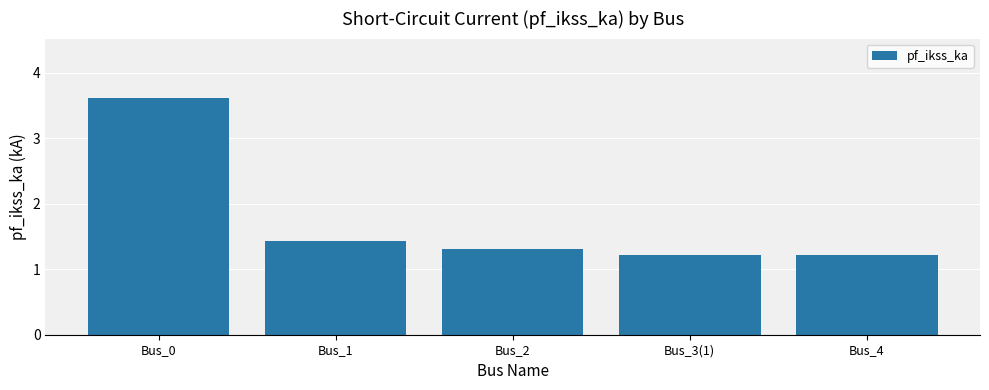

Is it true that the value at Bus_1 is 1.4?

True